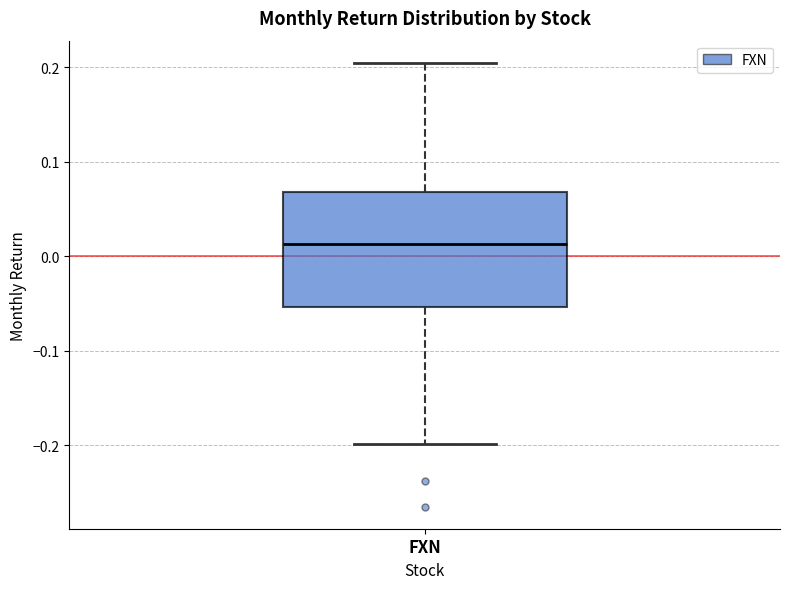

Where is the upper edge of the box for FXN on the y-axis? The values are not printed on the chart, so give them approximately, as read against the axis.

0.07